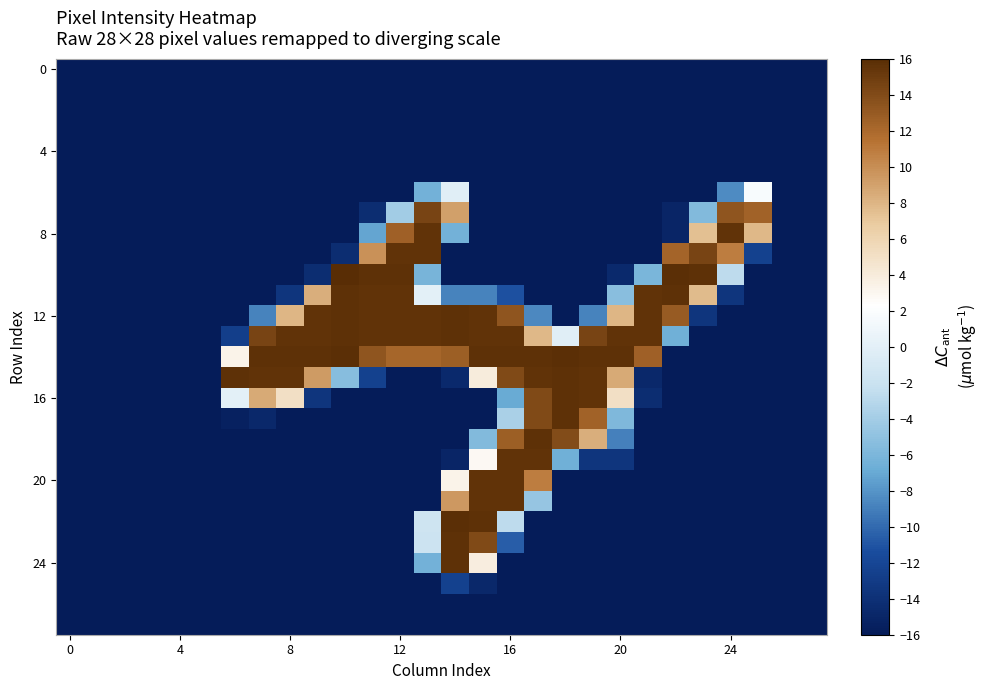

How many categories are shown in the chart?

28